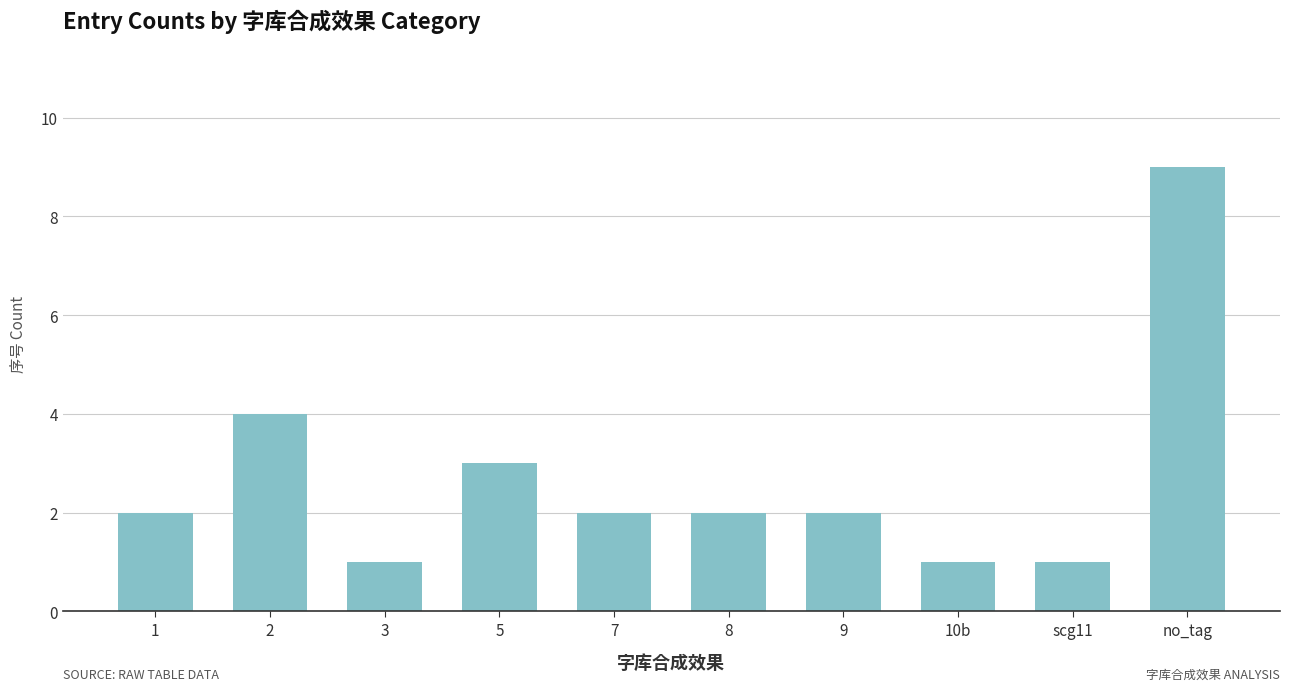

The chart shows a value of 2 at 5. True or false?

False